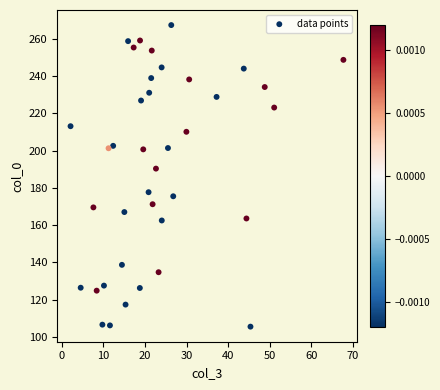

What is the range of Y values (max minus min)?

161.9